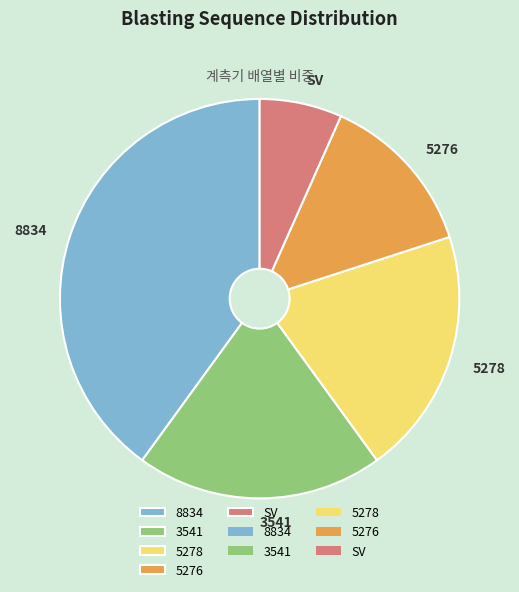

Which has a higher value, SV or 8834?

8834